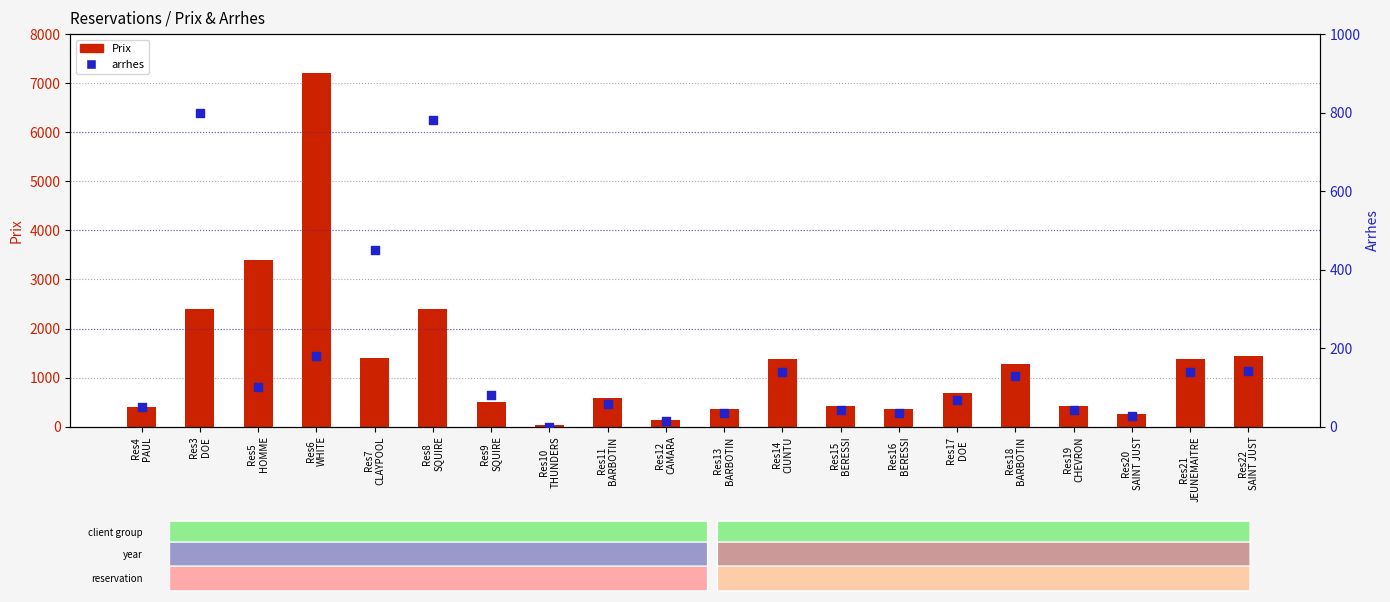

Which series contains the lowest Y value?

arrhes